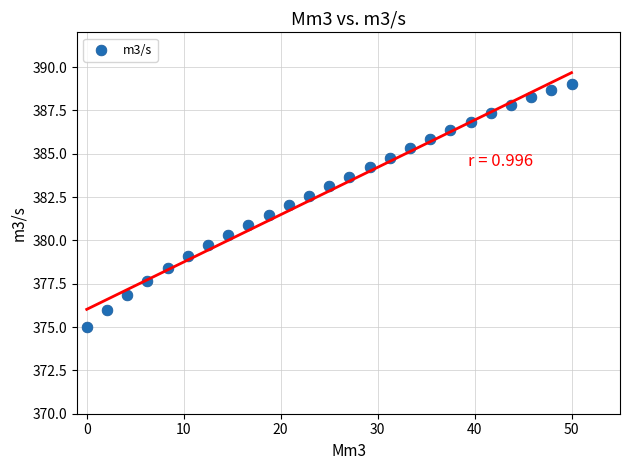

What is the range of Y values (max minus min)?

14.0